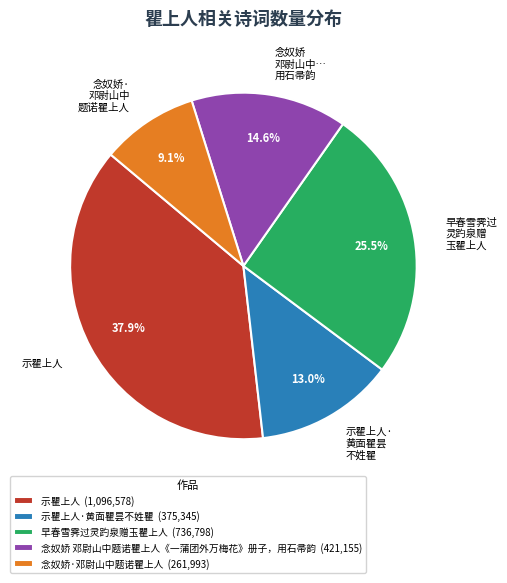

Does any single category account for the majority?

No